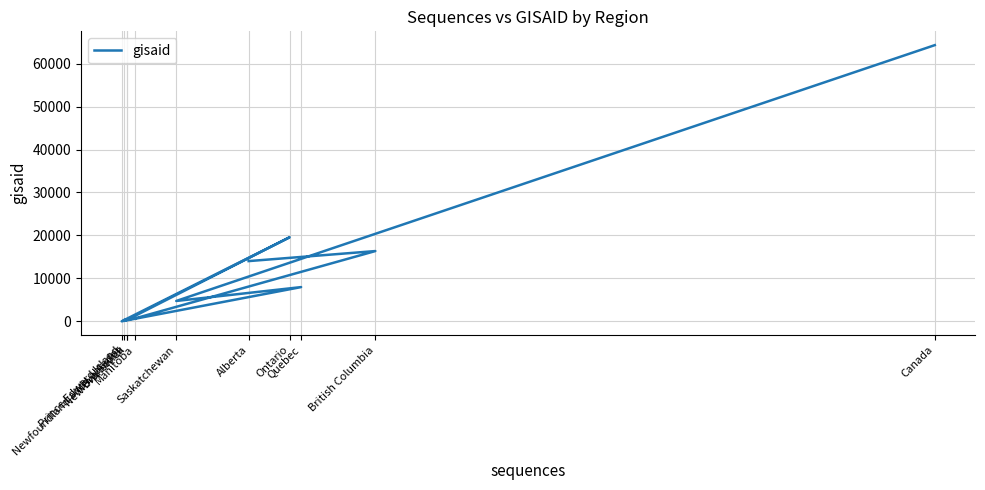

At which category does the data reach its first local valley?

Newfoundland and Labrador